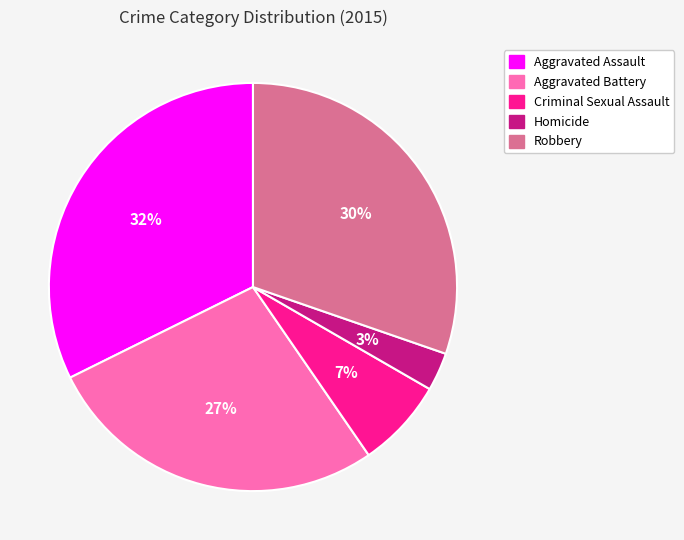

Rank the categories by value from highest to lowest.

Aggravated Assault, Robbery, Aggravated Battery, Criminal Sexual Assault, Homicide